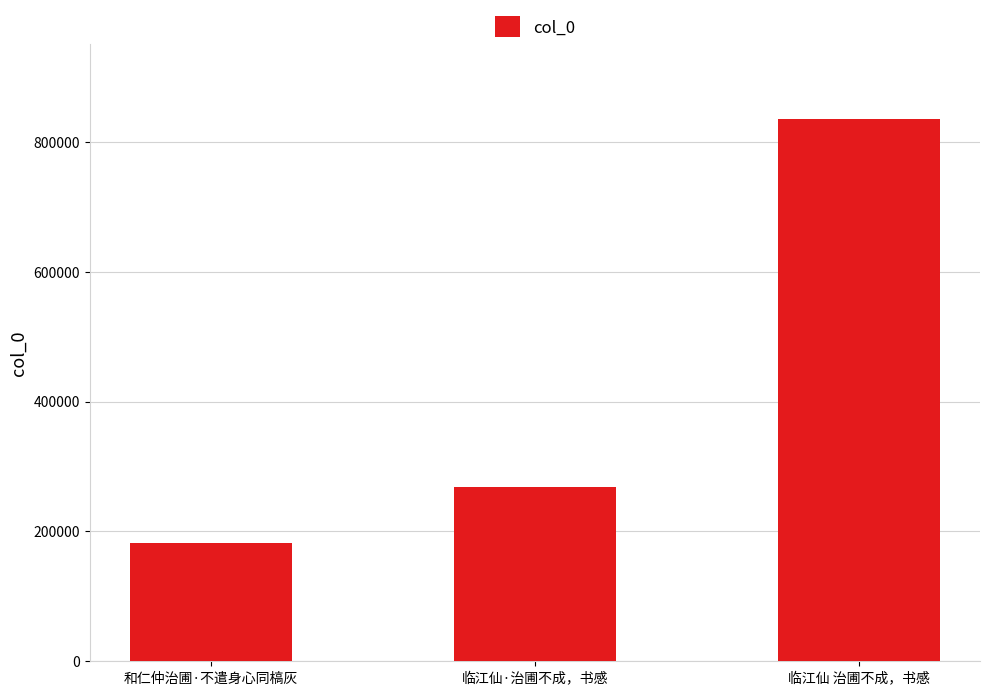

What is the label of the 2nd bar from the left?

临江仙·治圃不成，书感